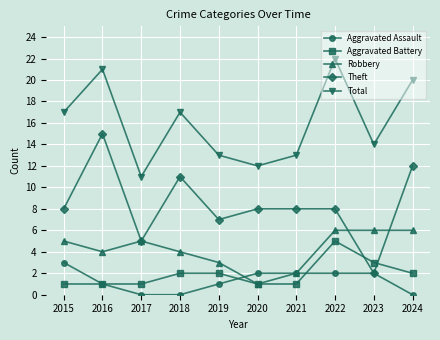

What is the sum of all Theft values?

84